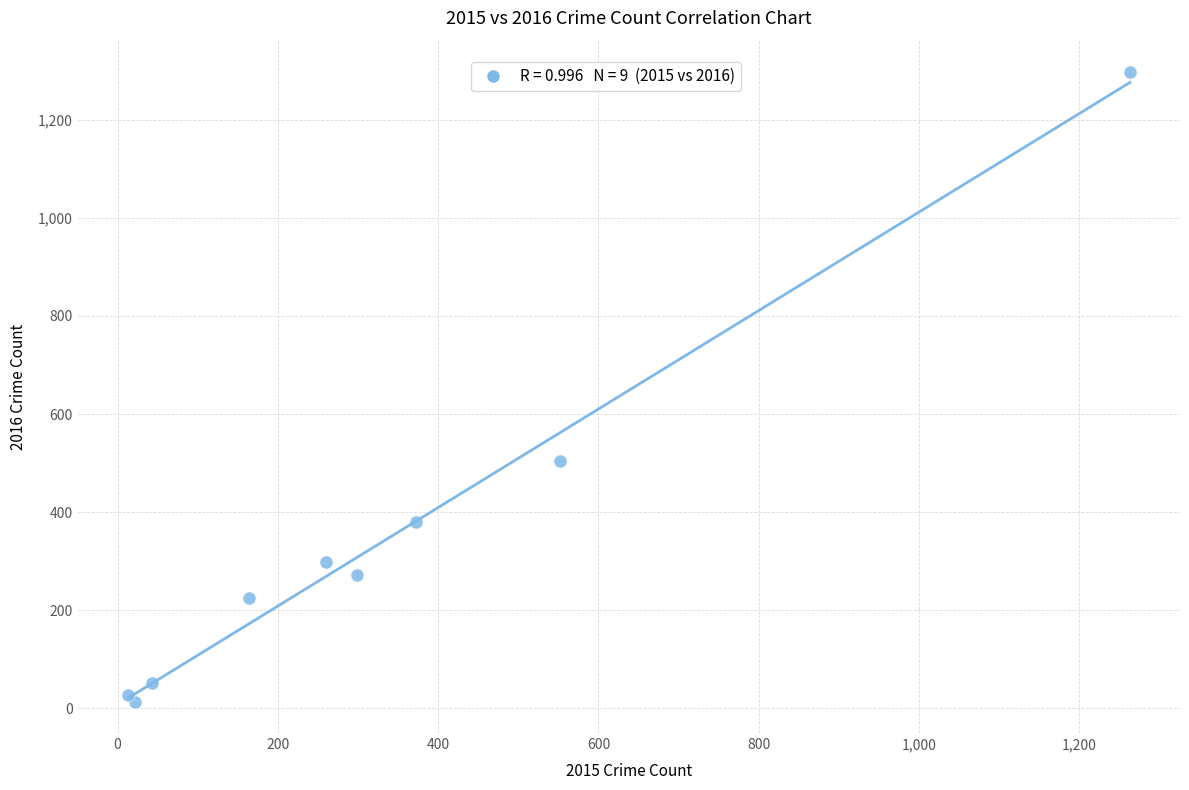

What Y value in the scatter plot is closest to 655?

505